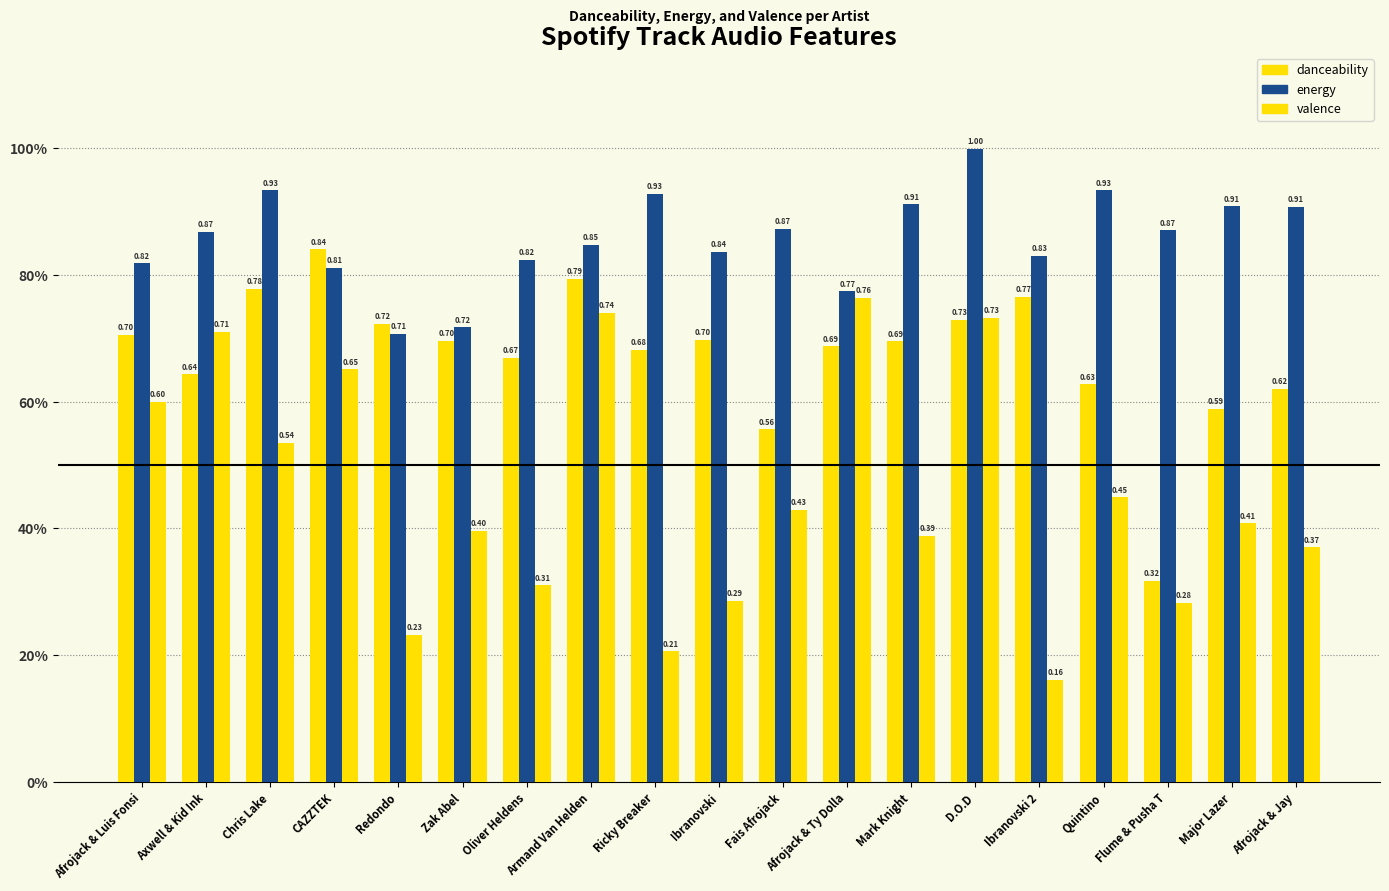

What are all the series names shown in the legend?

danceability, energy, valence